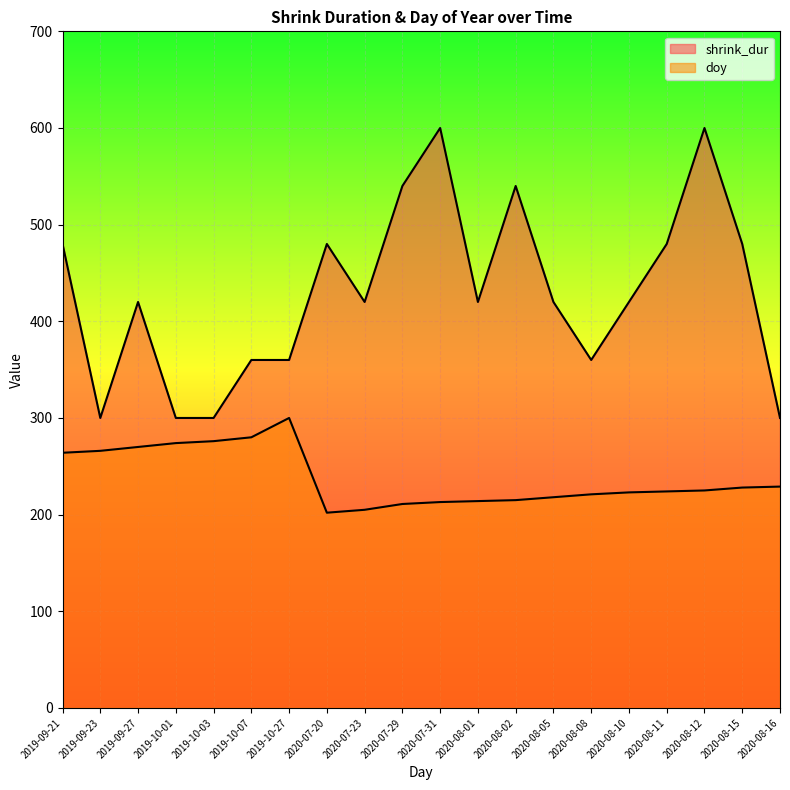

What is the average value of the shrink_dur series?

429